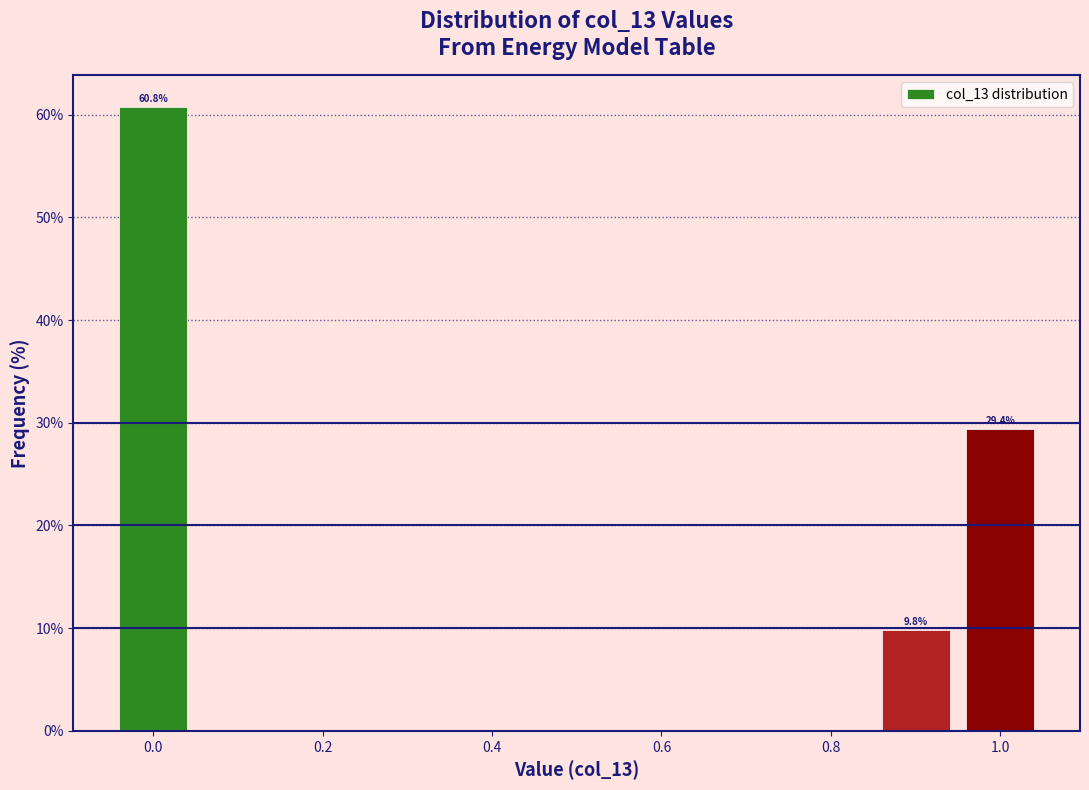

Over which range of the x-axis is the bar tallest?

-0.05 to 0.05